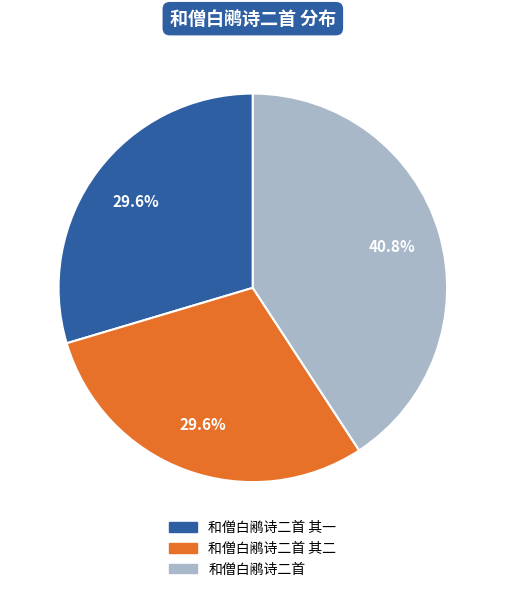

Is there any slice that represents more than half of the pie?

No